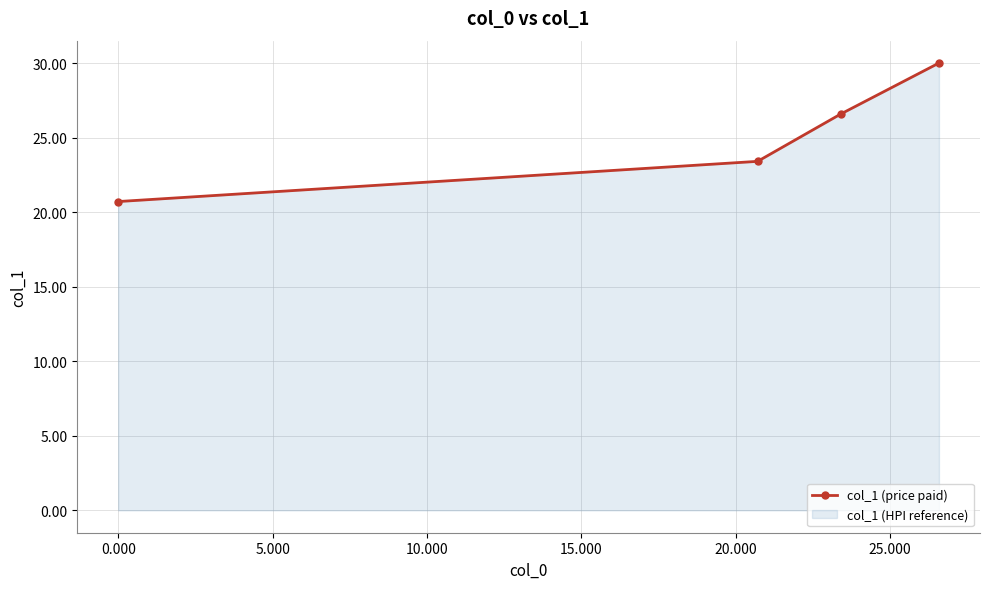

What is the difference between the maximum and second lowest values?

6.6